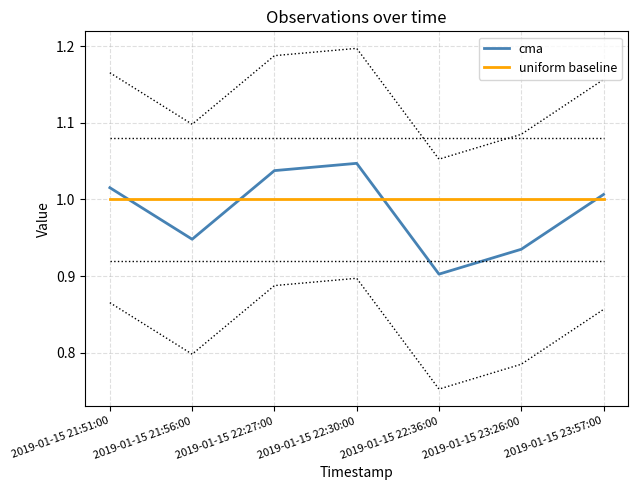

Which series has the widest spread of values?

cma